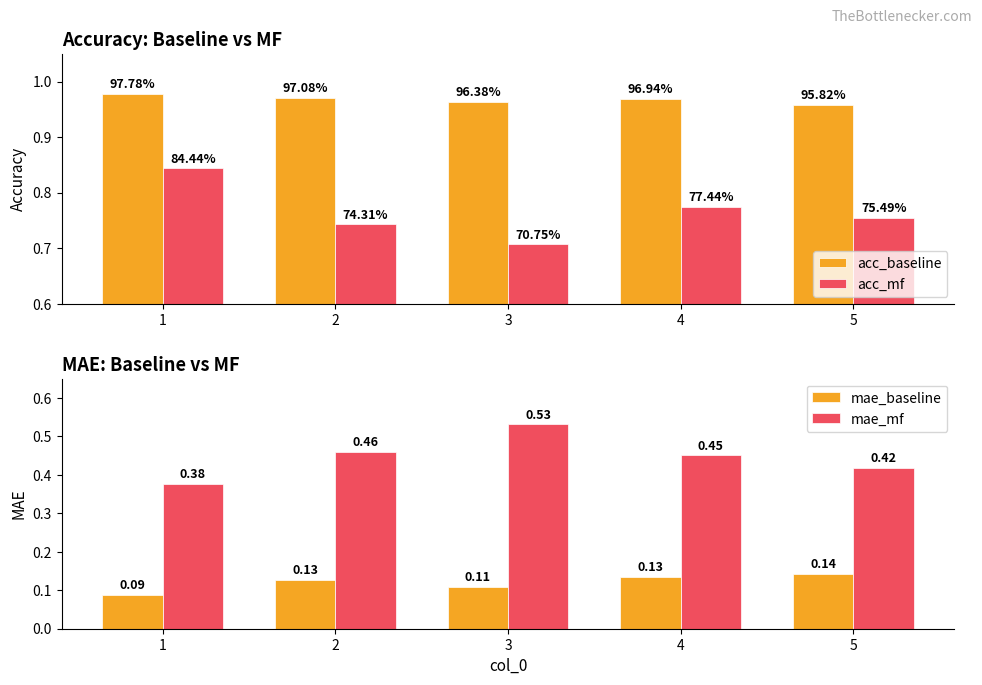

Does the chart contain any negative values?

No